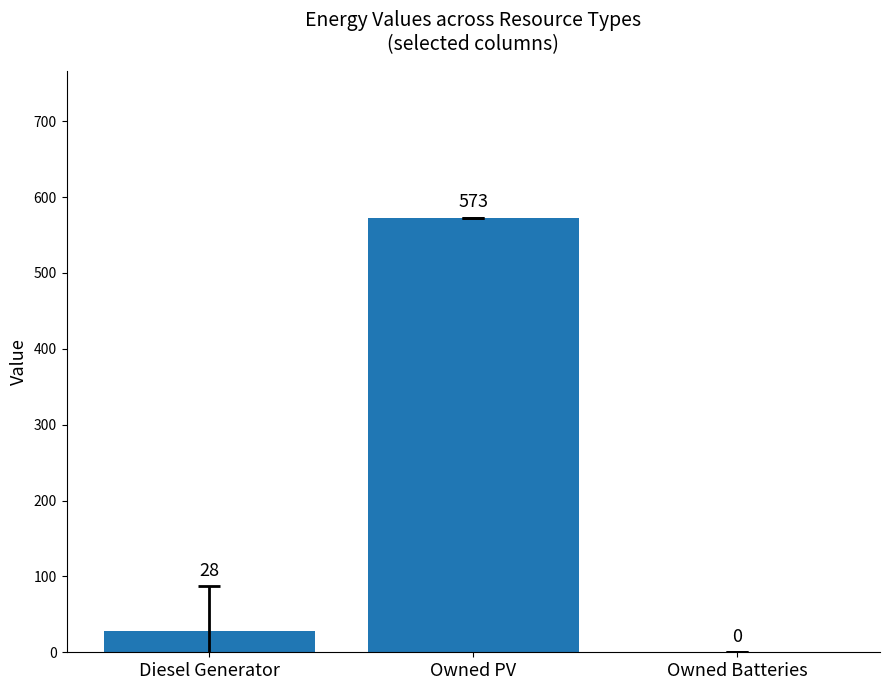

True or false: the data shows 28 at Diesel Generator.

True